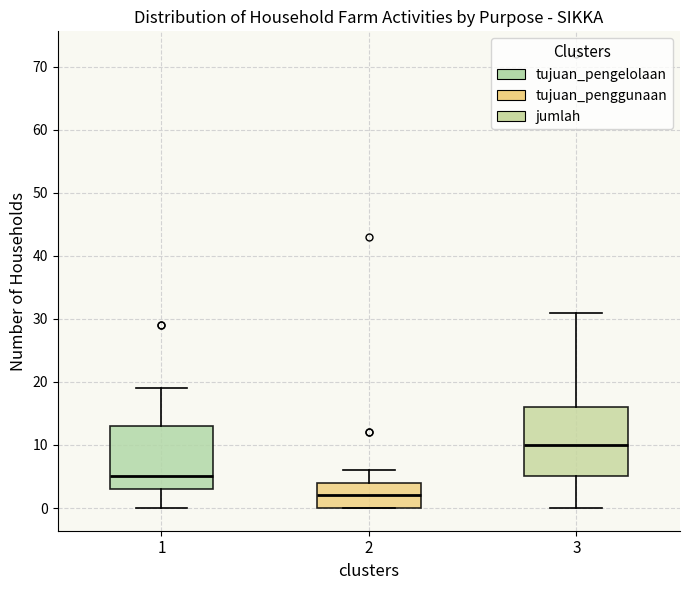

Comparing the boxes themselves (not the whiskers), which one is the tallest?

3